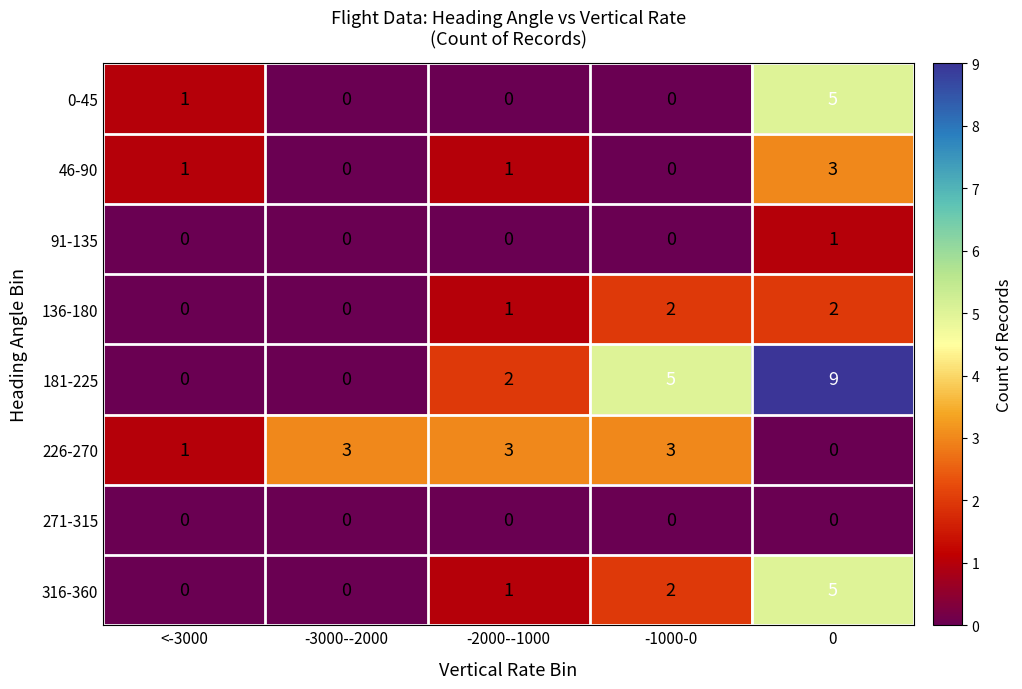

What is the approximate value of 0-45 at 0?

5